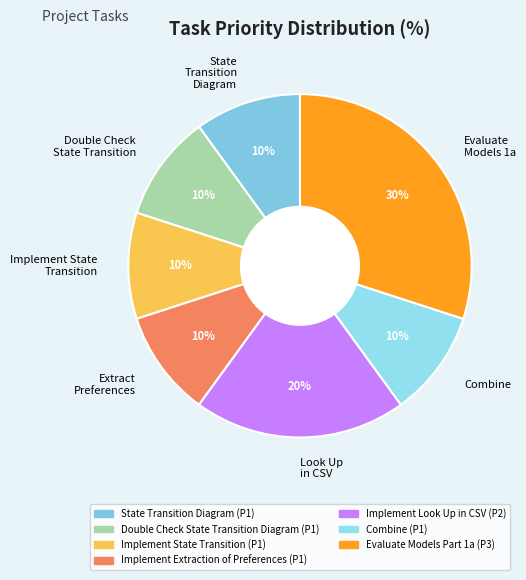

Is it true that Implement State Transition is 1% of the pie?

False